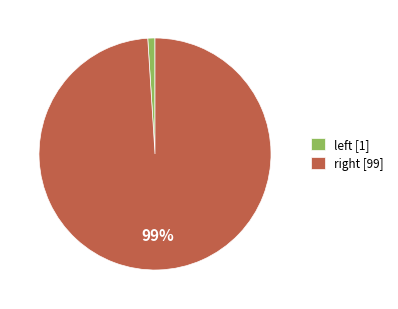

What is the majority slice?

right